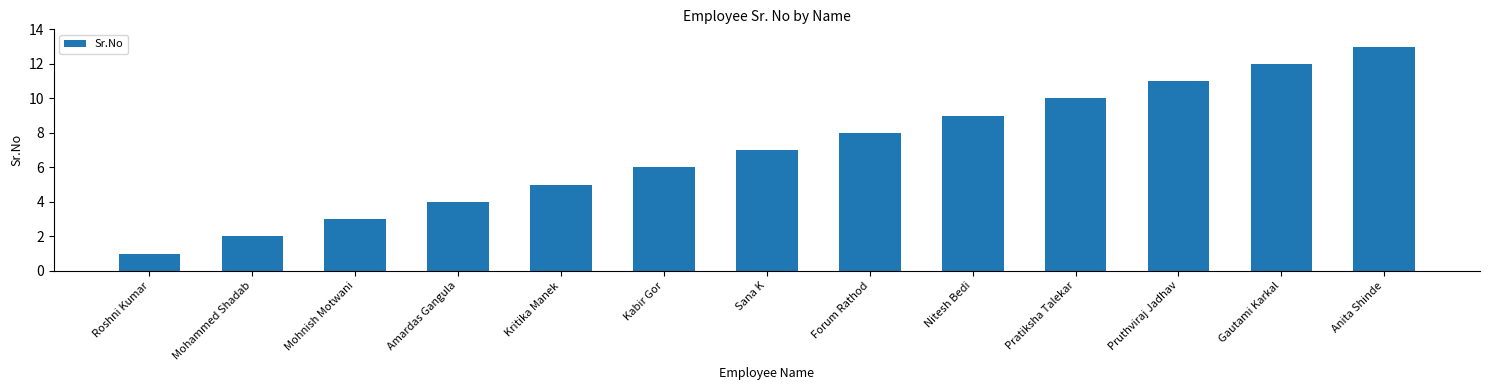

Count the number of data series in this chart.

1